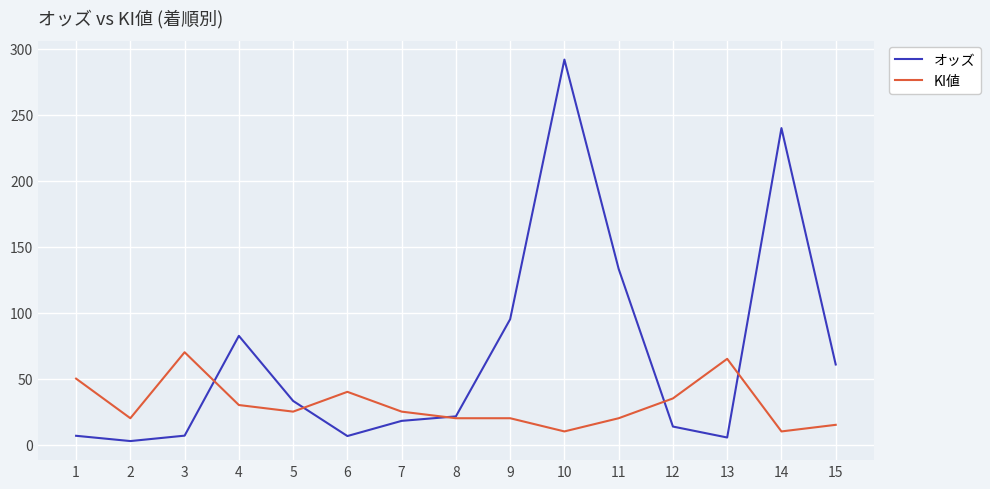

Which label corresponds to the largest value in the chart?

10